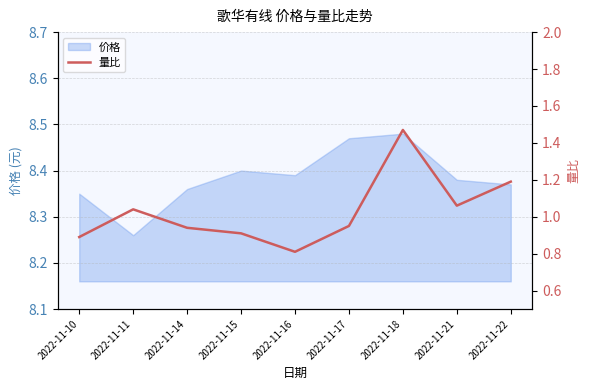

Reading right to left, what are all the values shown in this chart?

1.2	1.1	1.5	0.9	0.8	0.9	0.9	1.0	0.9